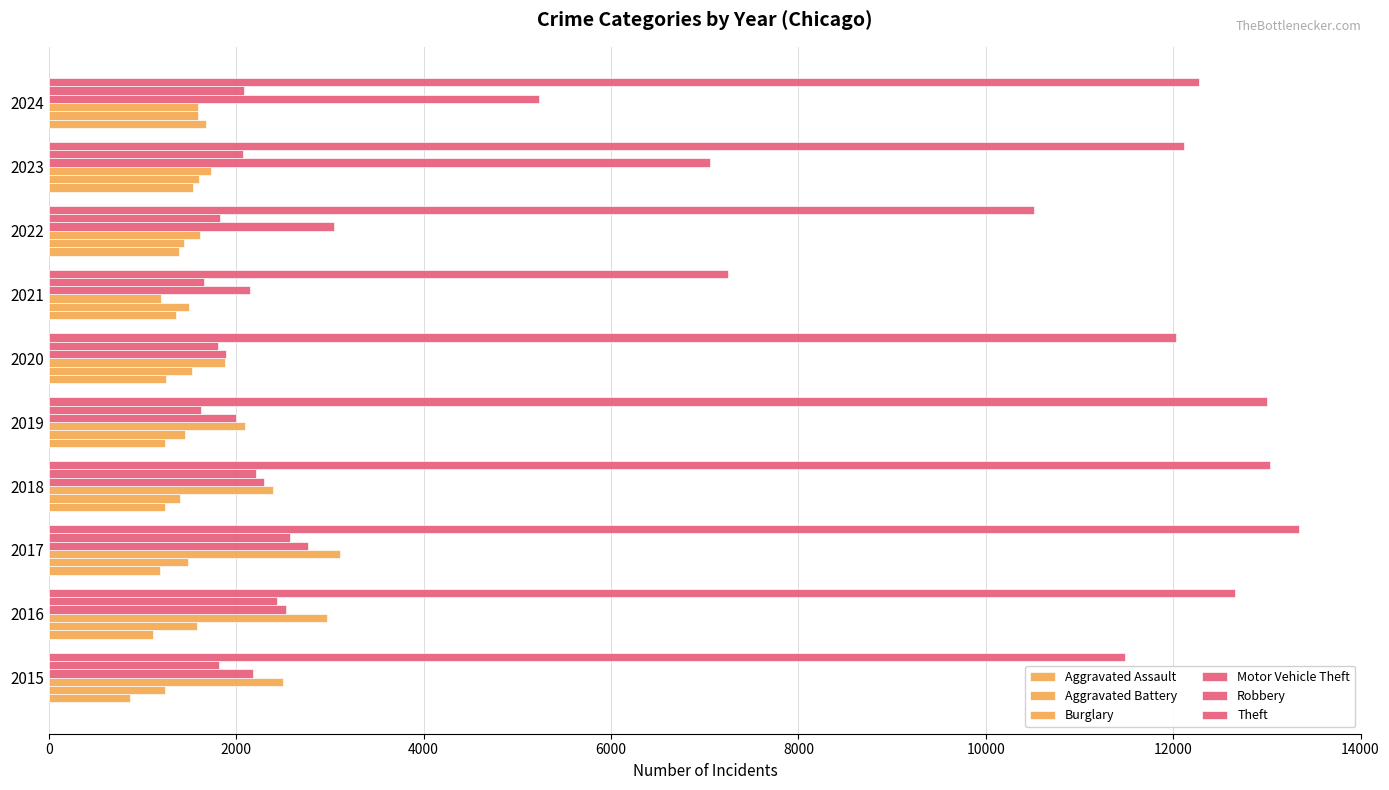

How many values in the Burglary series are below 2095?

5